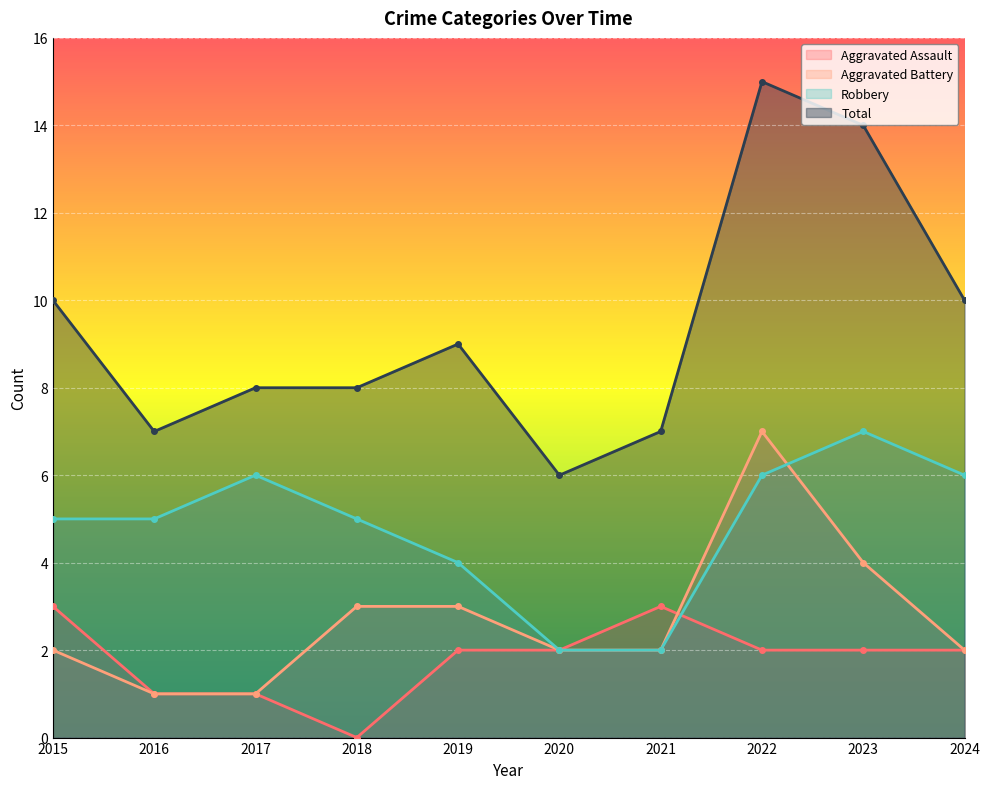

Reading left to right, transcribe all the data shown in this chart.

Aggravated Assault: 3	1	1	0	2	2	3	2	2	2
Aggravated Battery: 2	1	1	3	3	2	2	7	4	2
Robbery: 5	5	6	5	4	2	2	6	7	6
Total: 10	7	8	8	9	6	7	15	14	10